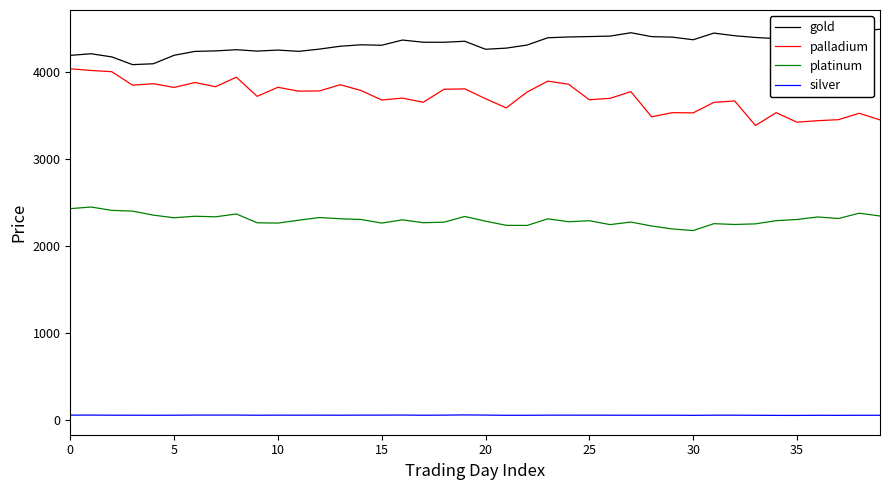

What is the minimum value for gold?

4080.0